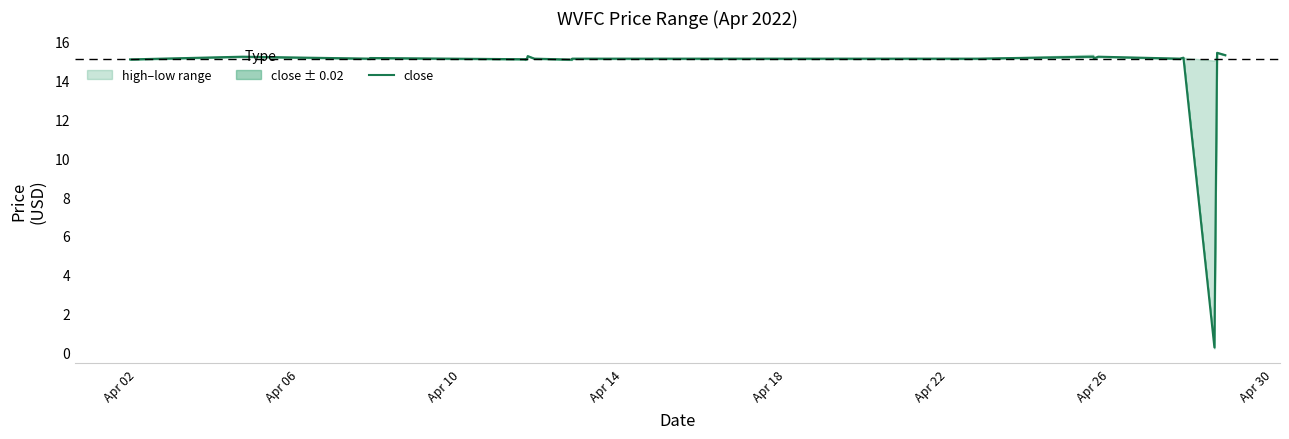

The chart shows a value of 24.1 at 22. True or false?

False